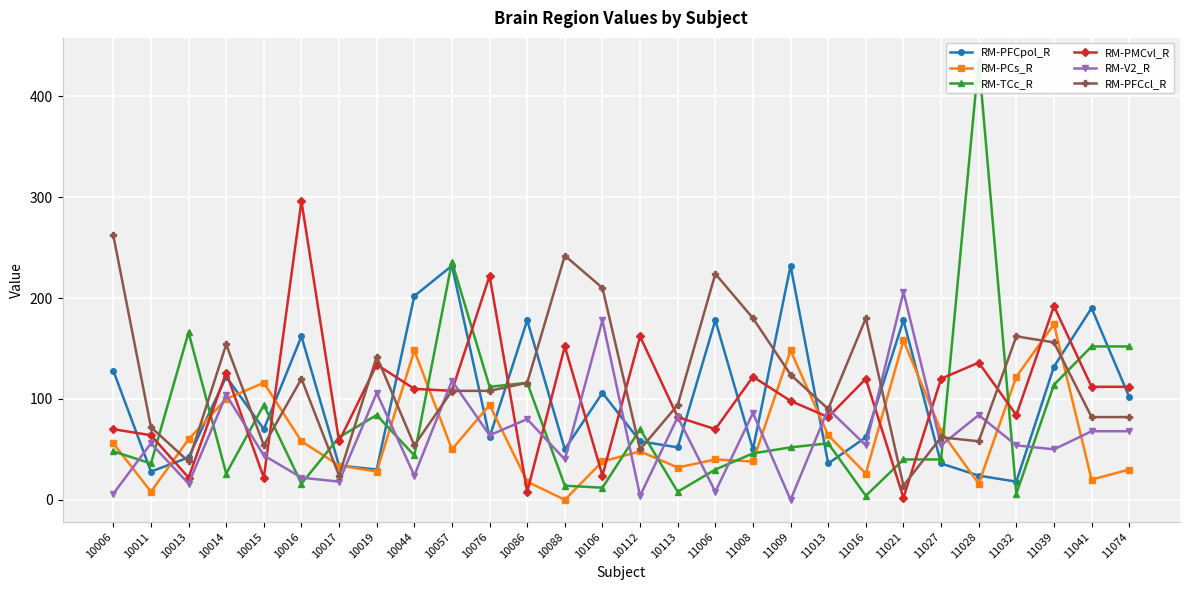

Which series has the largest total across all categories?

RM-PFCcl_R